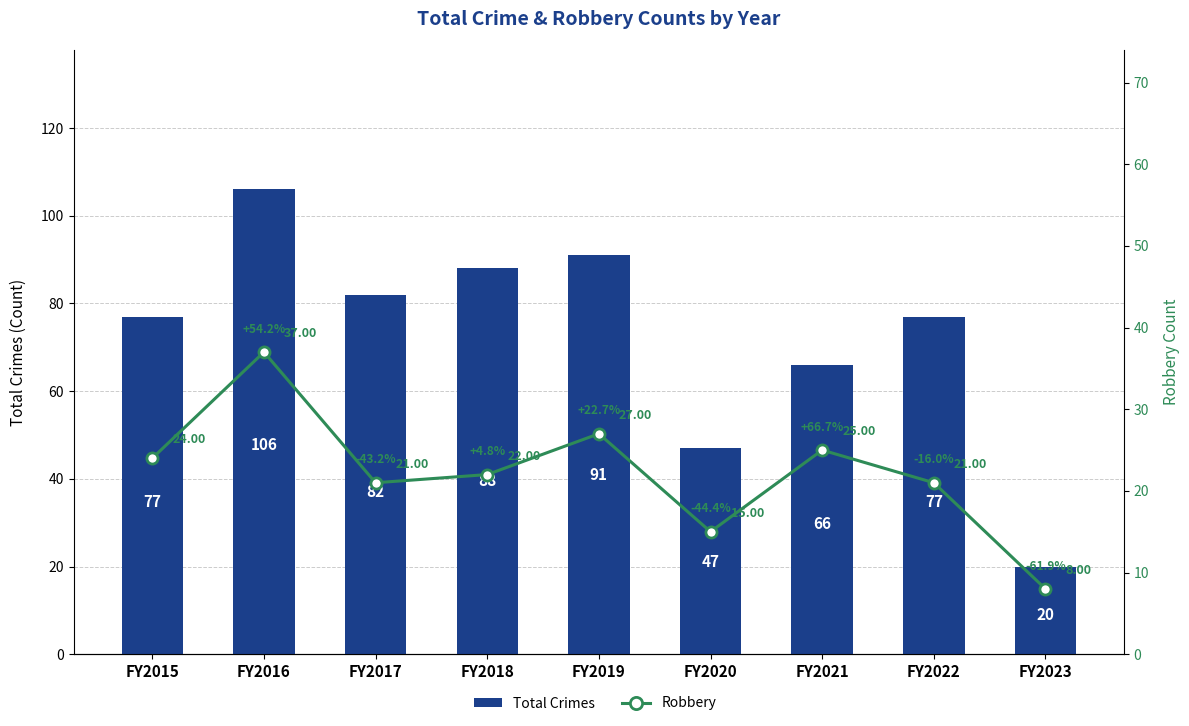

Which series has the largest range (max minus min)?

Total Crimes